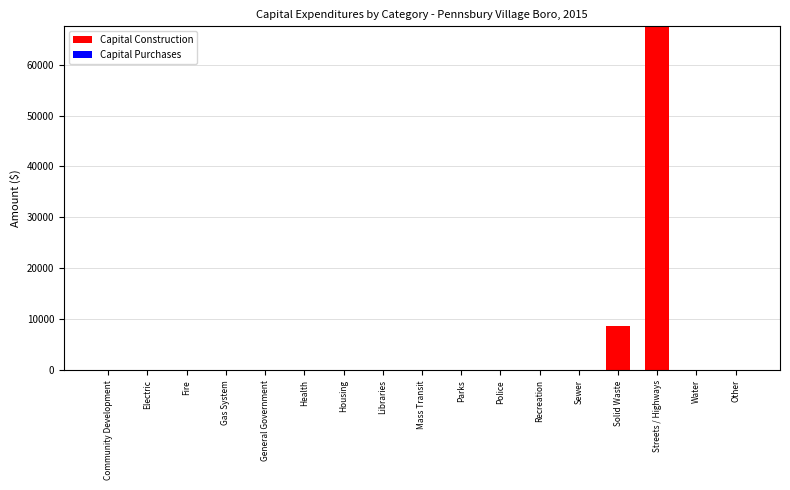

What is the sum of all values?

76239